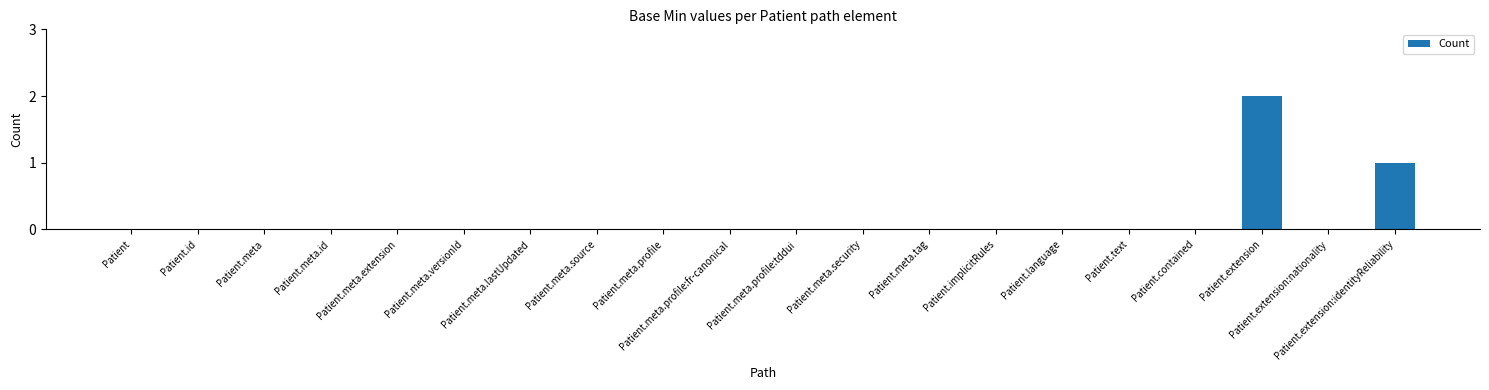

Does the chart contain stacked bars?

No